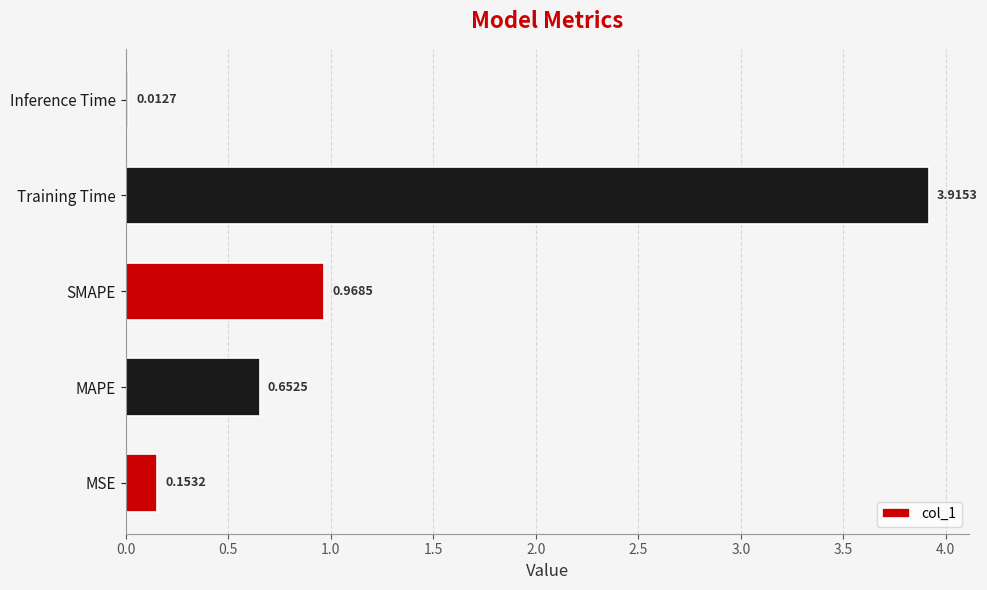

What is the difference between the maximum and minimum values?

3.9